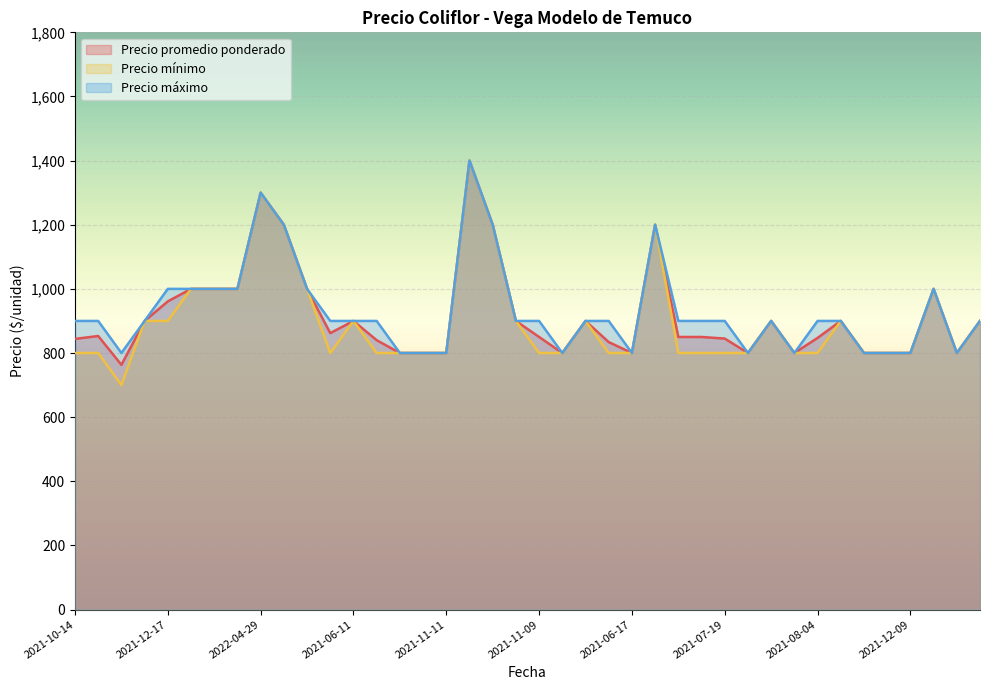

How many lines are shown in the chart?

3